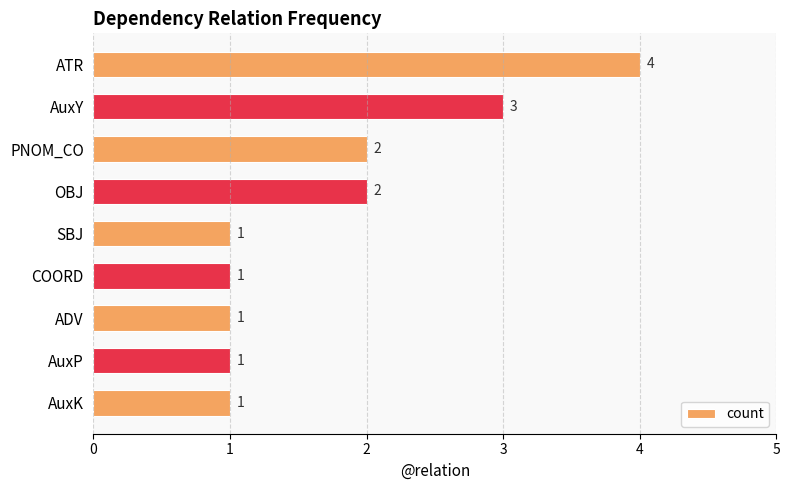

What is the ratio of the value at SBJ to the value at AuxP?

1.0